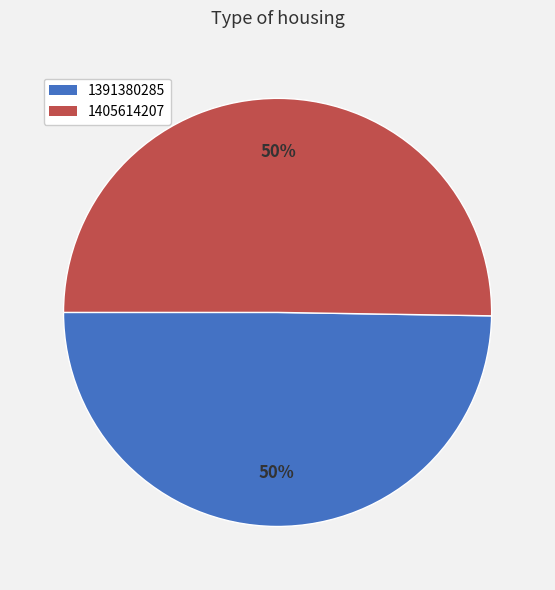

To the nearest percent, what is the average slice percentage?

50%